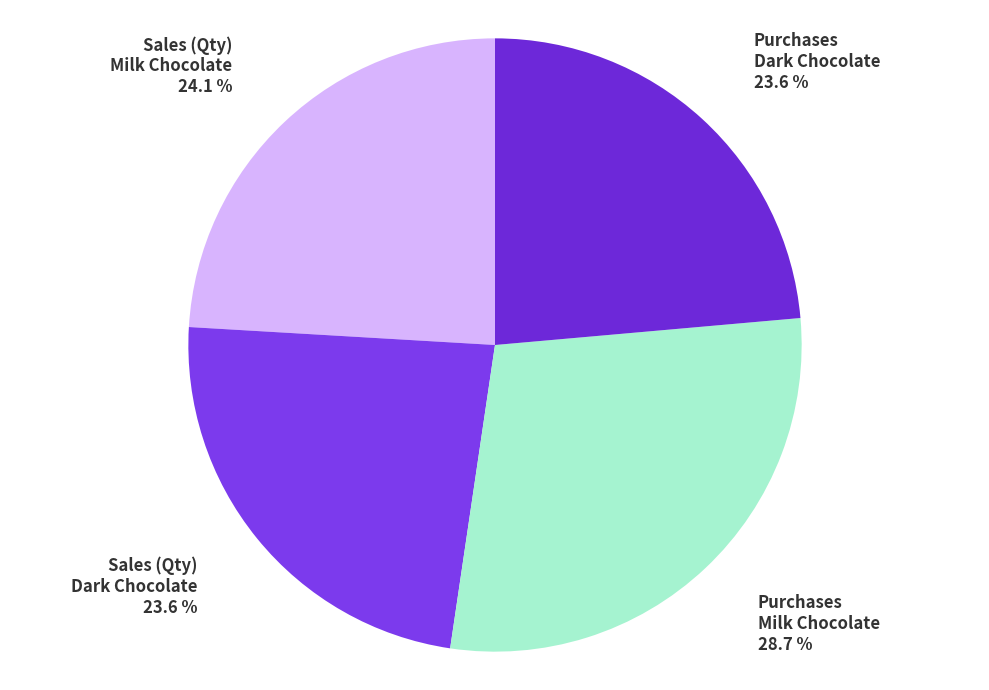

To the nearest percent, what percentage of the pie is Purchases Dark Chocolate?

24%